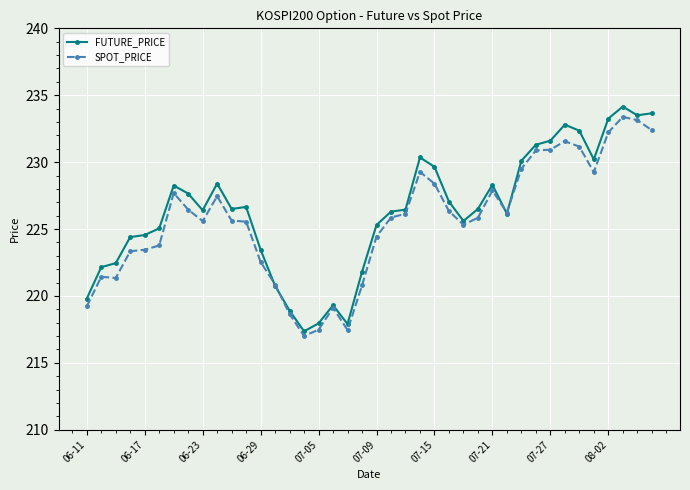

What are all the series names shown in the legend?

FUTURE_PRICE, SPOT_PRICE